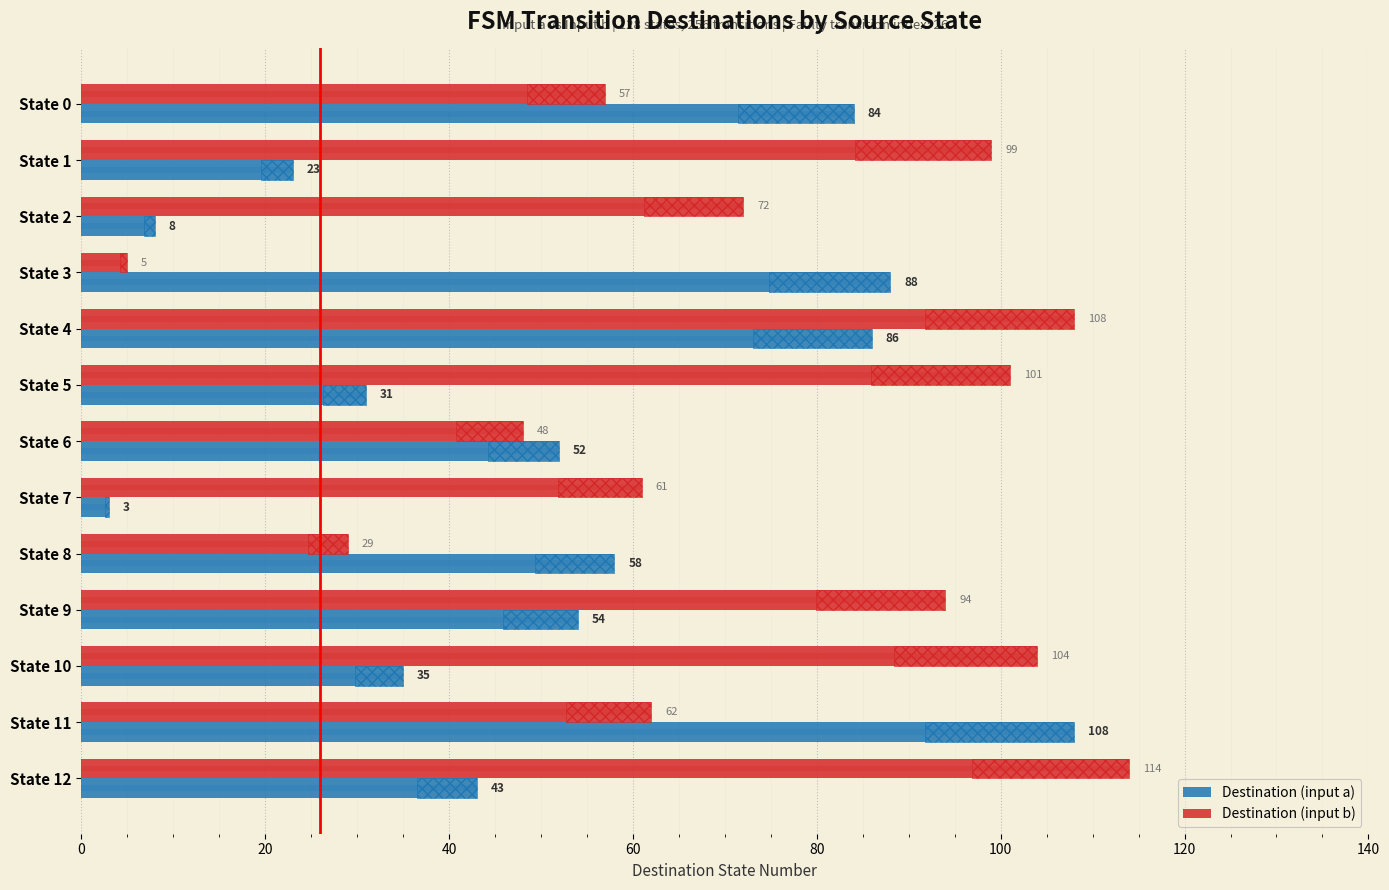

Does the chart contain stacked bars?

No